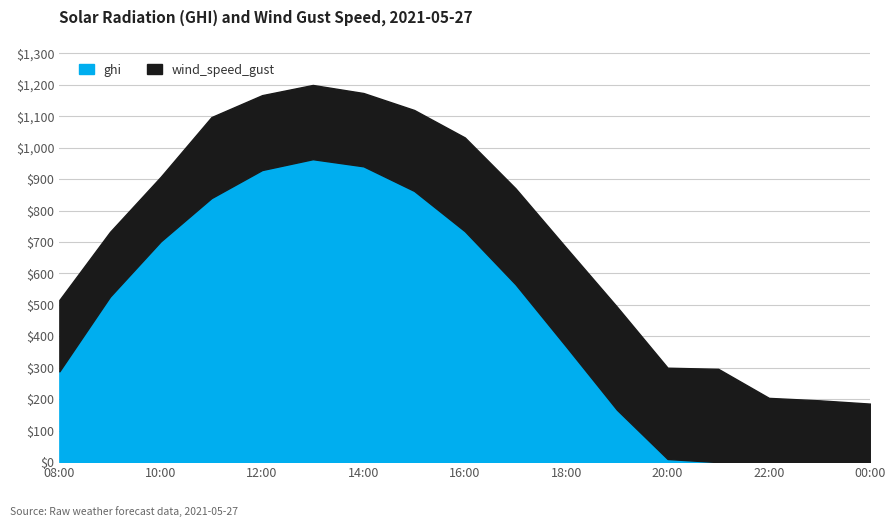

The ghi series shows 1488.7 at 12:00. True or false?

False